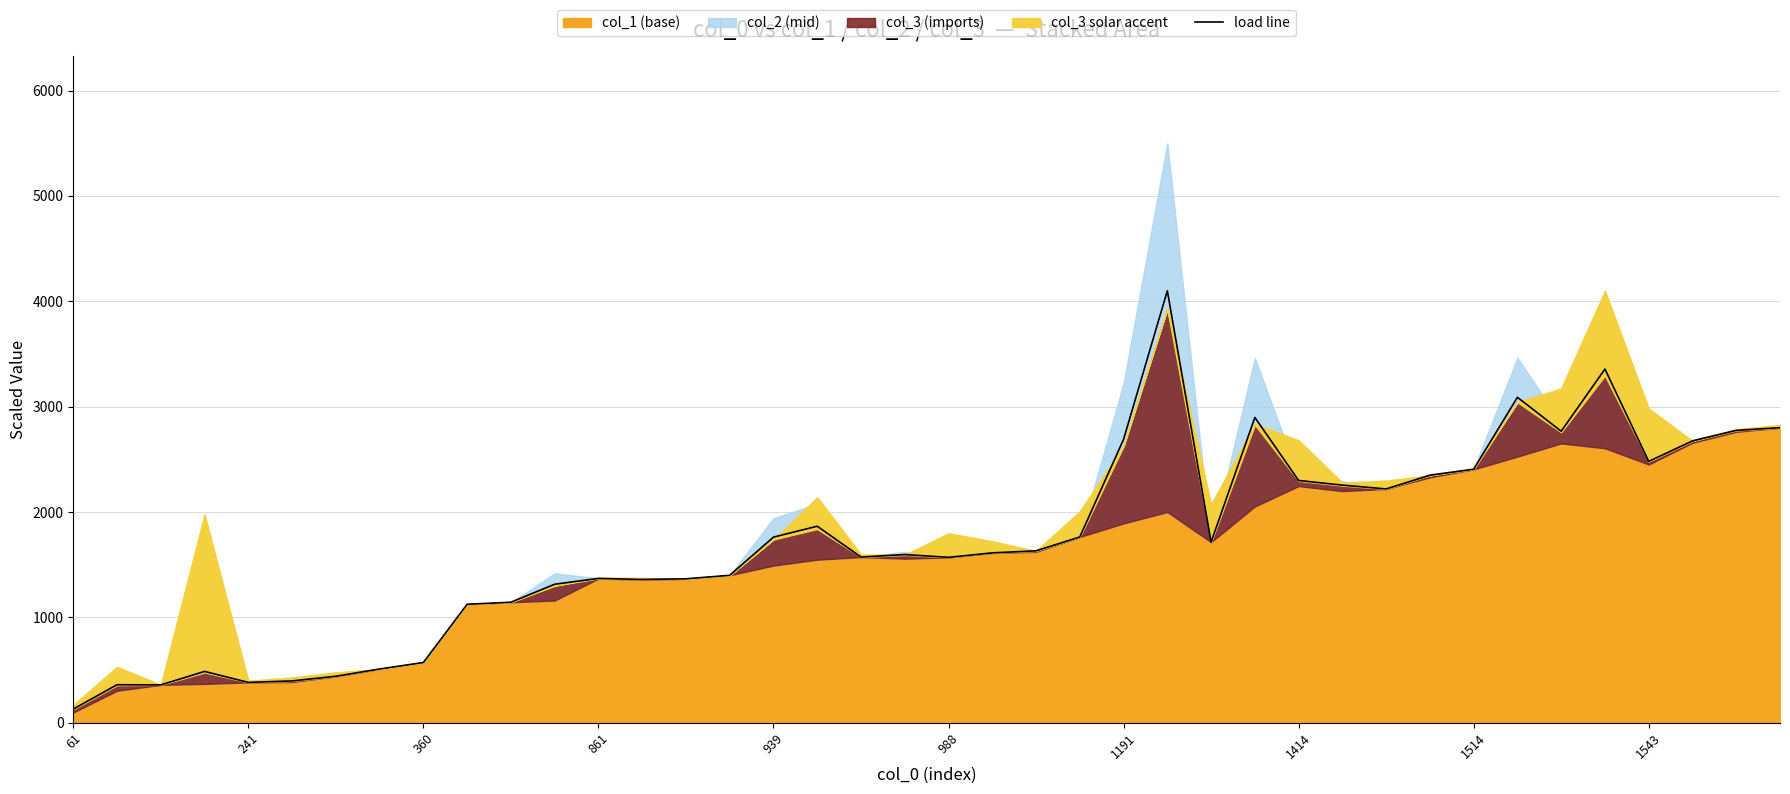

True or false: load line has a value of 767.4 at 861.

False